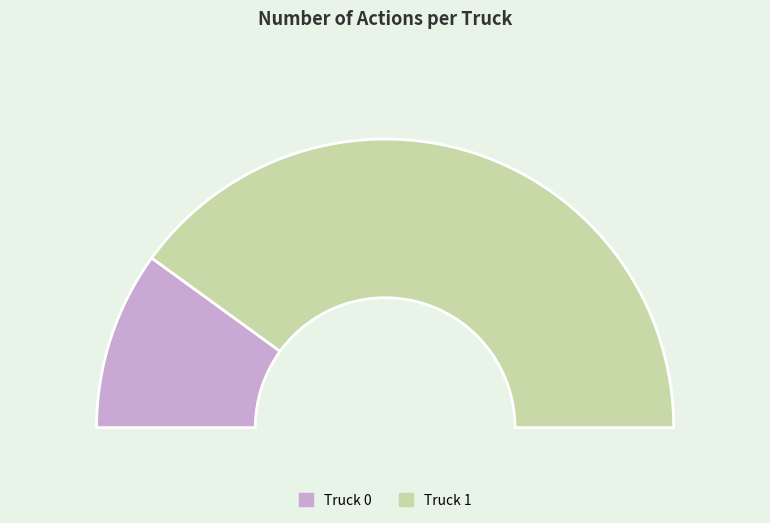

Is there a majority slice in this chart?

Yes